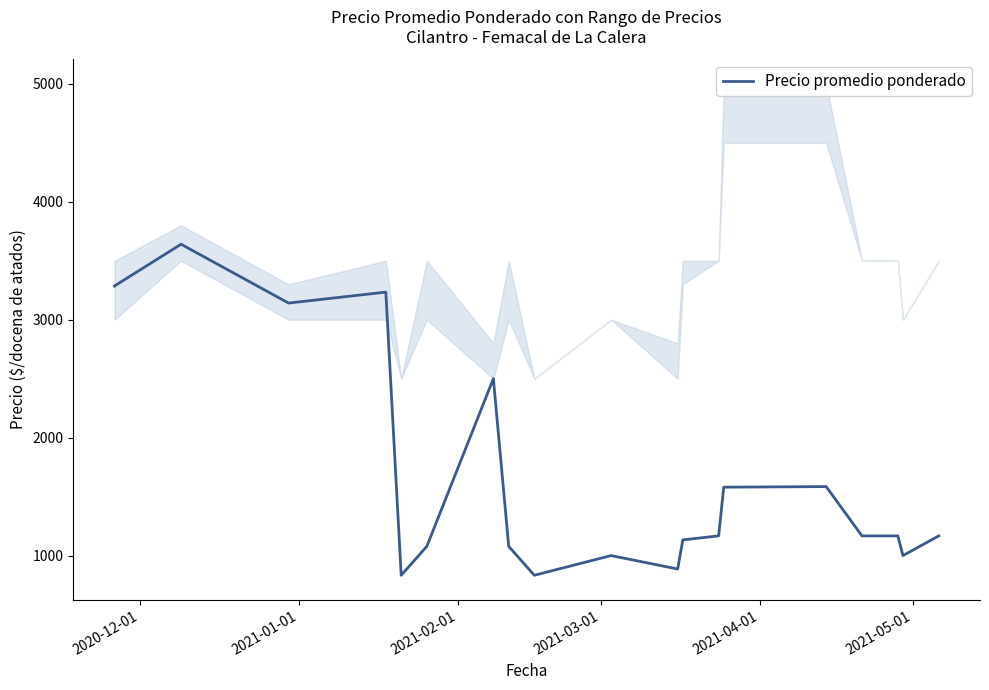

What is the average value?

1632